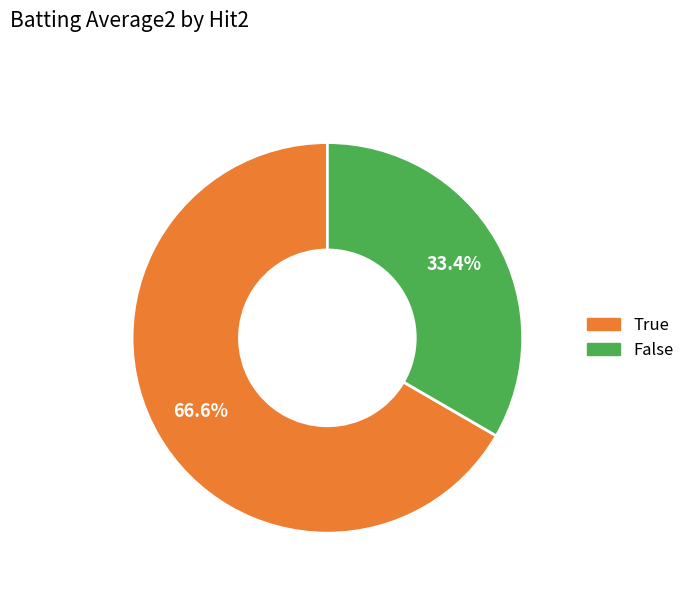

Count the number of slices in the pie.

2